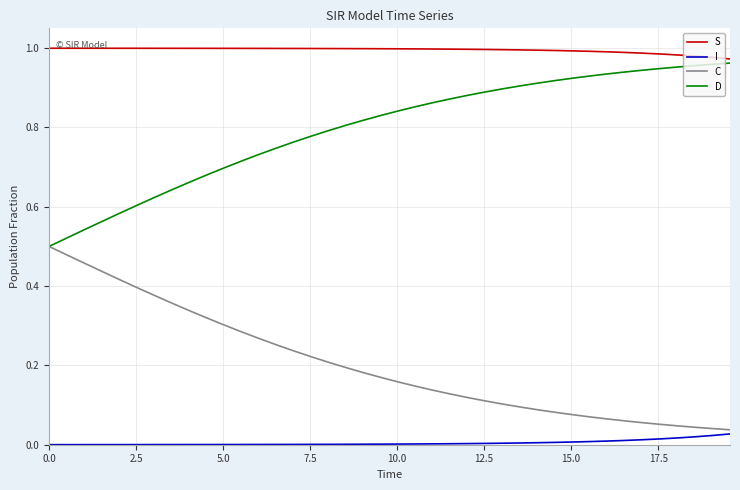

What is the sum of all D values?

31.9